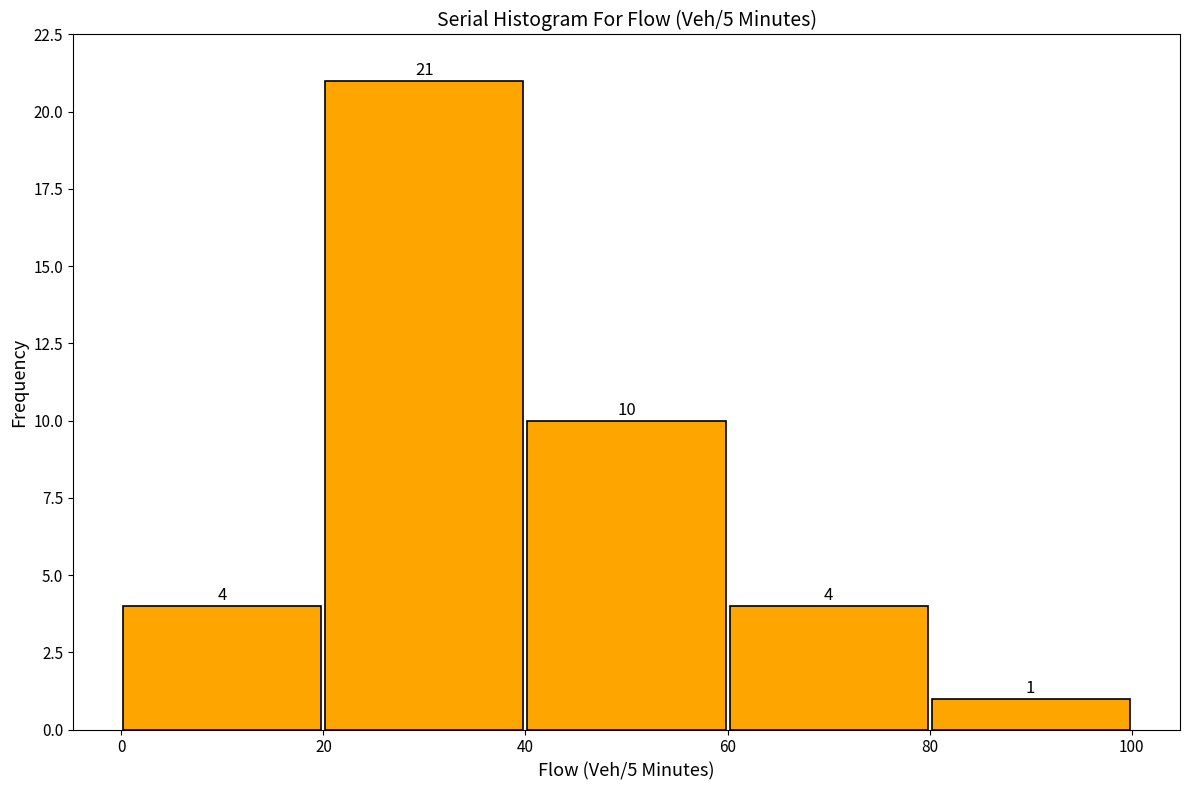

Which range on the x-axis has the tallest bar?

20 to 40